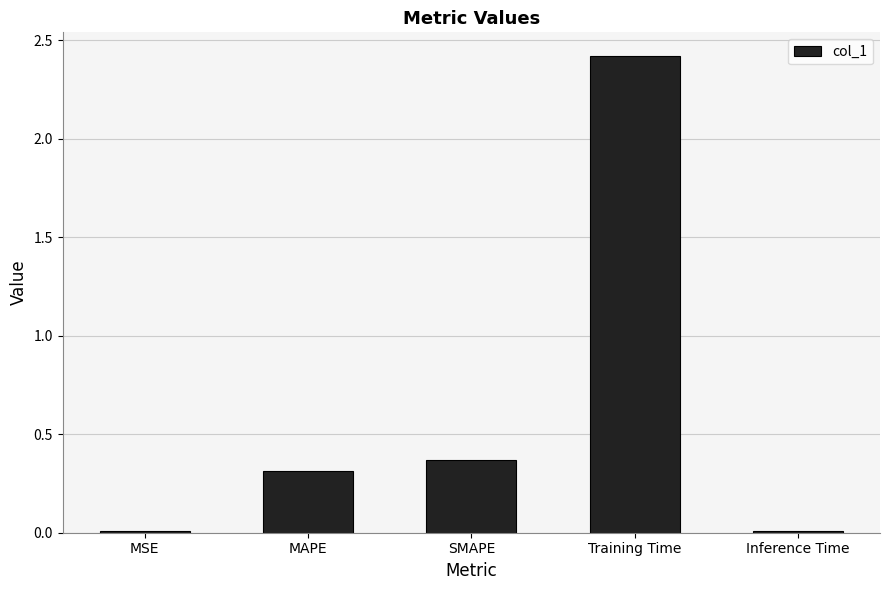

At which label is the value closest to 1?

SMAPE